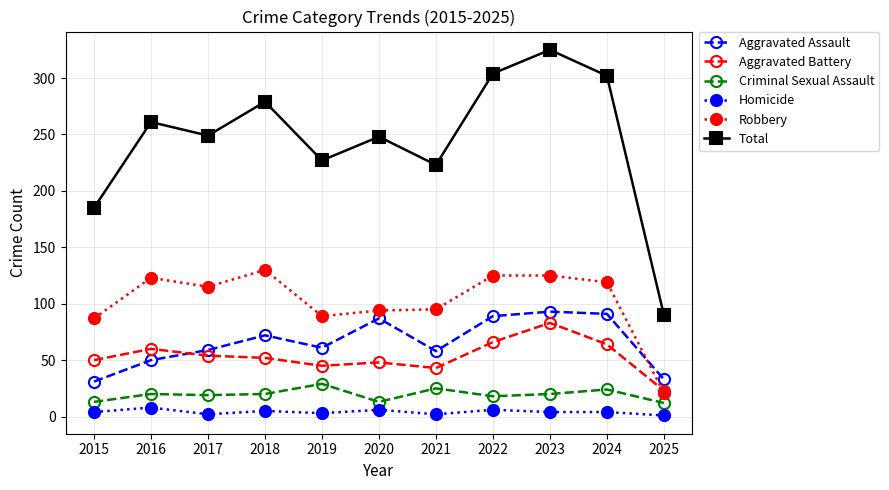

Which category has the highest value across all series?

2023